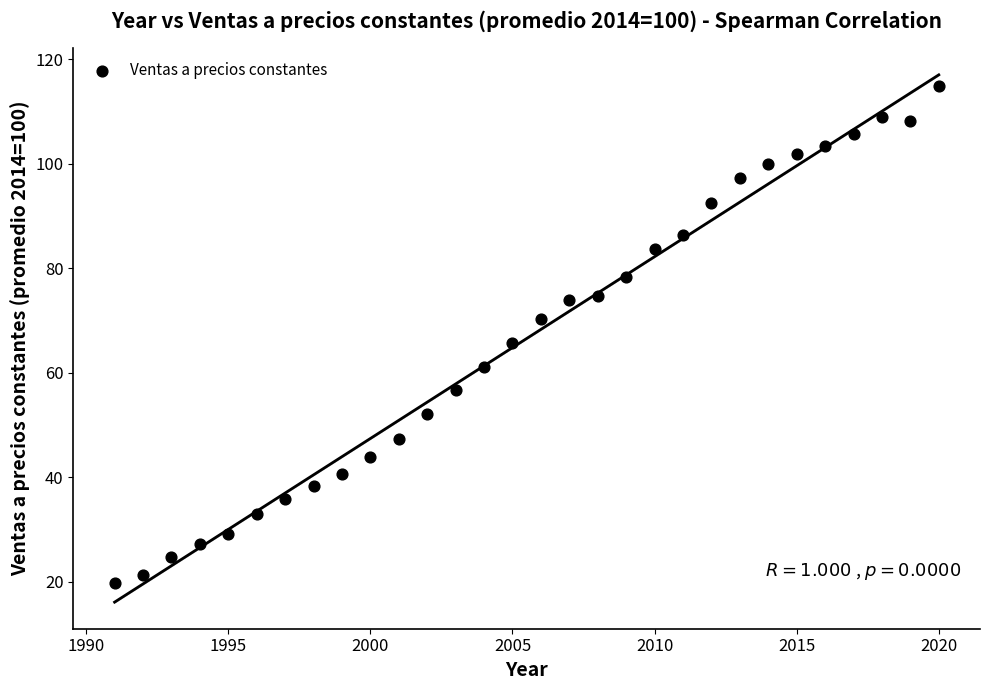

What is the range of X values (max minus min)?

29.0